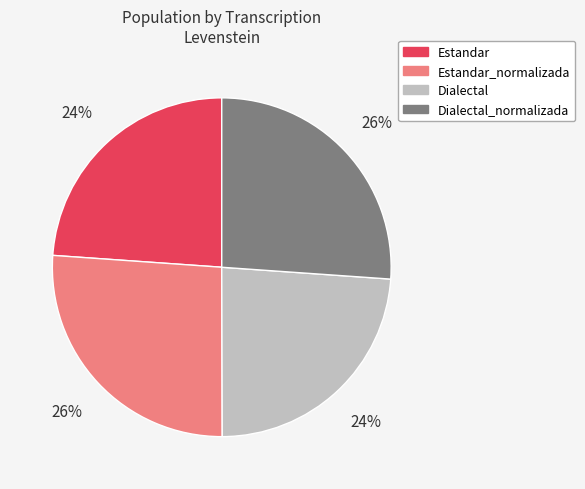

Combined, do Dialectal and Estandar account for over 50%?

No